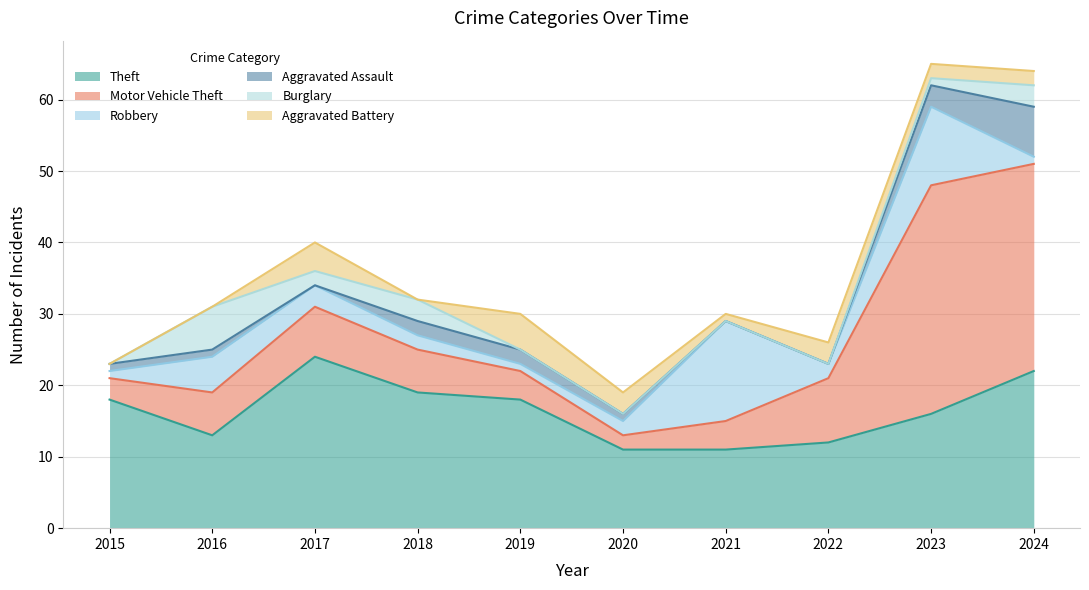

What is the maximum value shown in the chart?

32